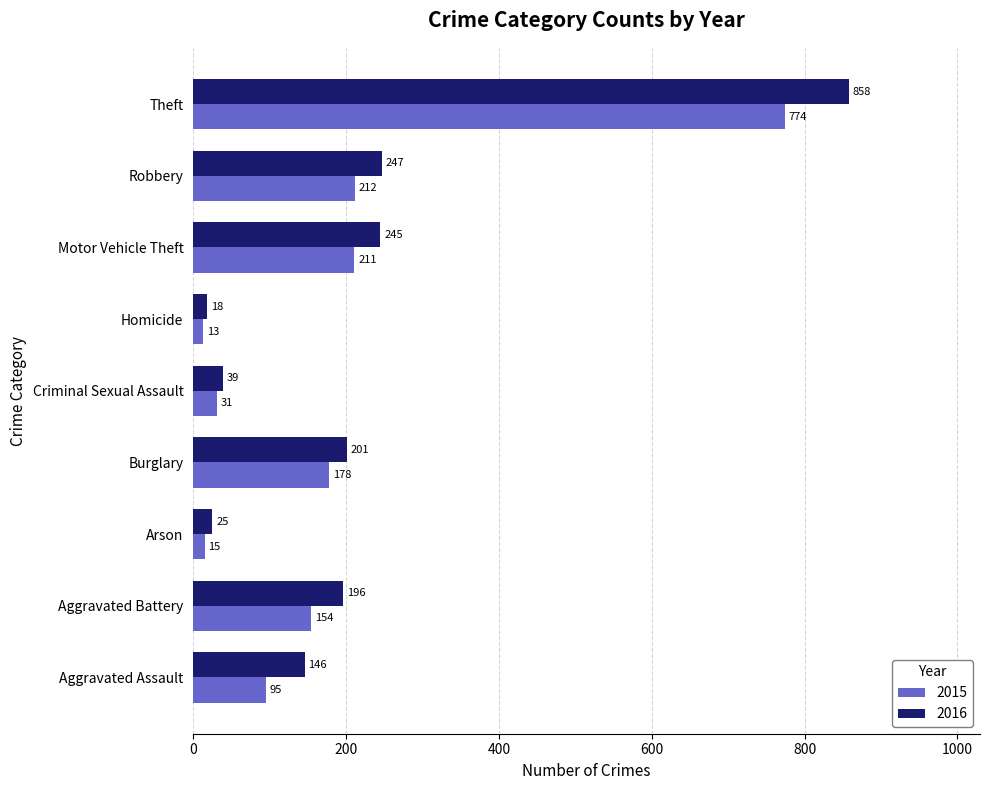

Which series changed the most between Homicide and Theft?

2016